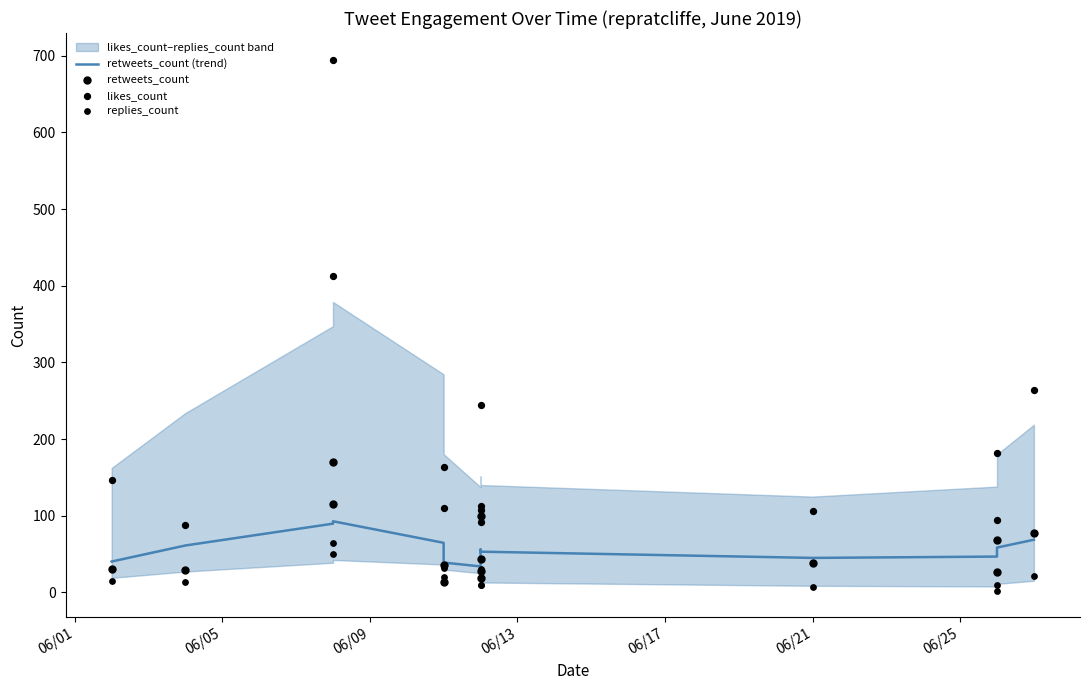

Which series has the largest total across all categories?

likes_count